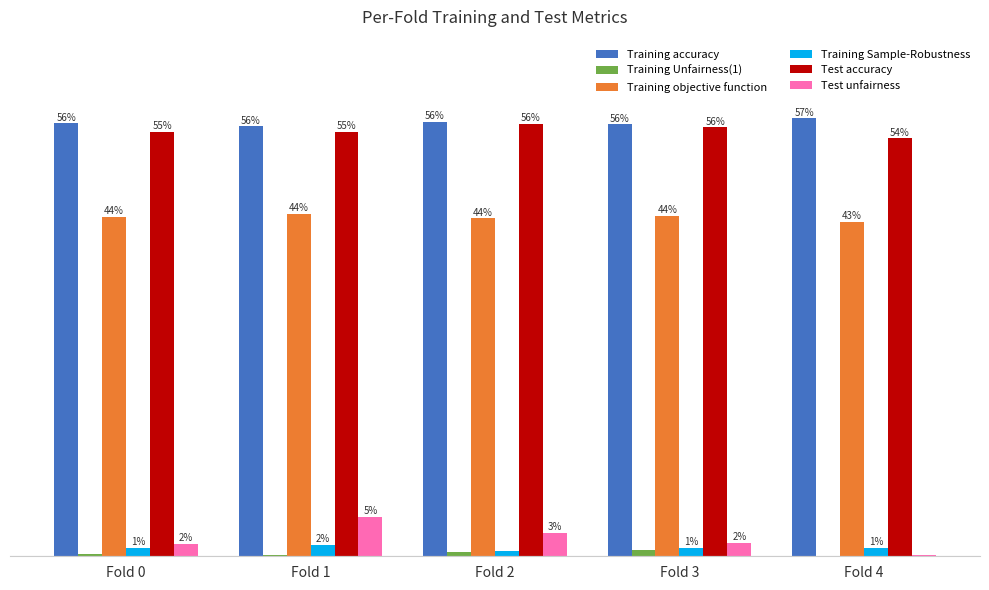

Is the value of Training Sample-Robustness at Fold 2 greater than the value of Test accuracy at Fold 3?

No